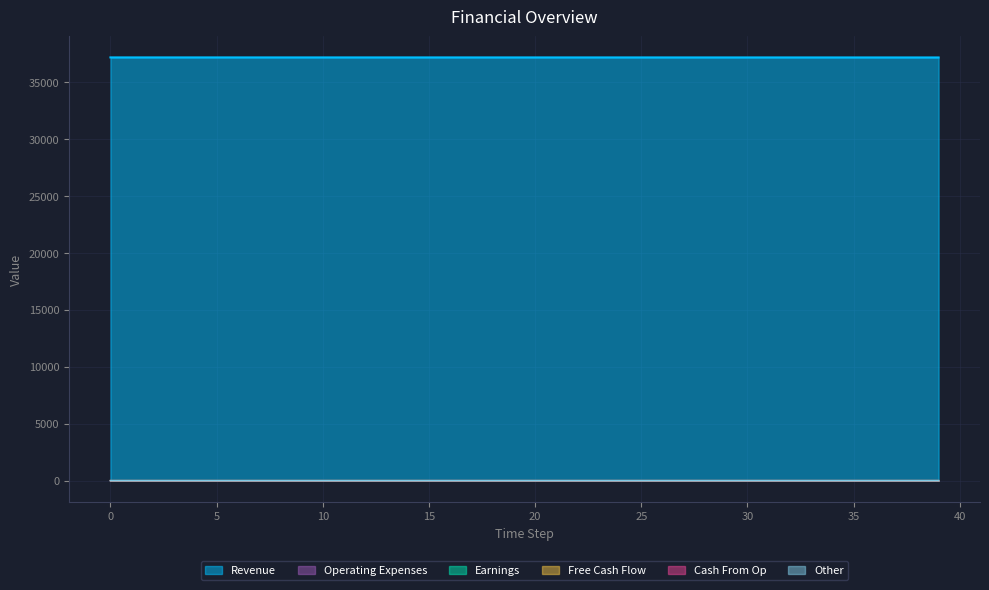

True or false: Operating Expenses and Revenue intersect in this chart.

False